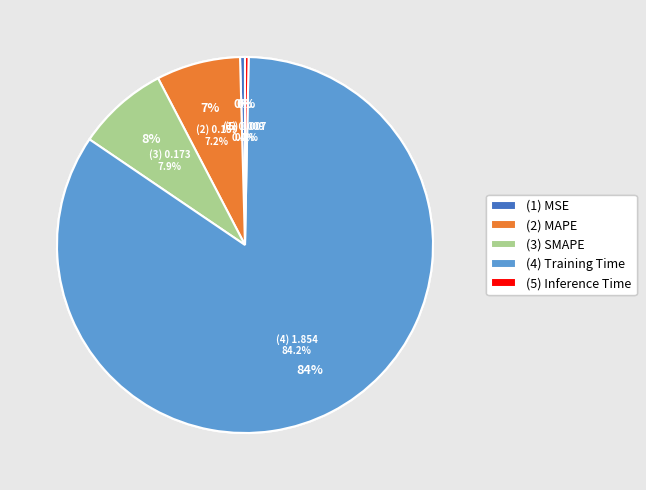

To the nearest percent, what is the difference between the Inference Time and SMAPE slice percentages?

8%